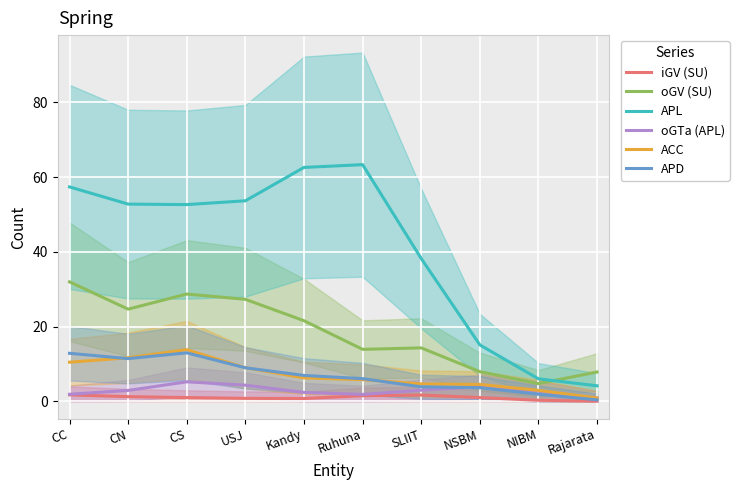

True or false: iGV (SU) and oGV (SU) intersect in this chart.

False